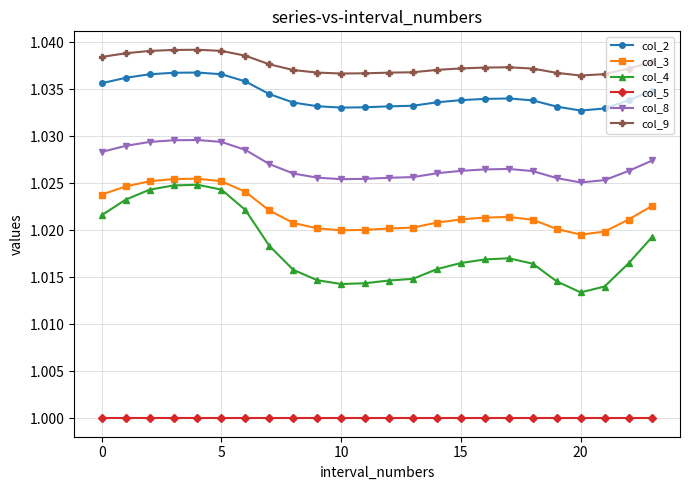

True or false: col_3 and col_2 intersect in this chart.

False